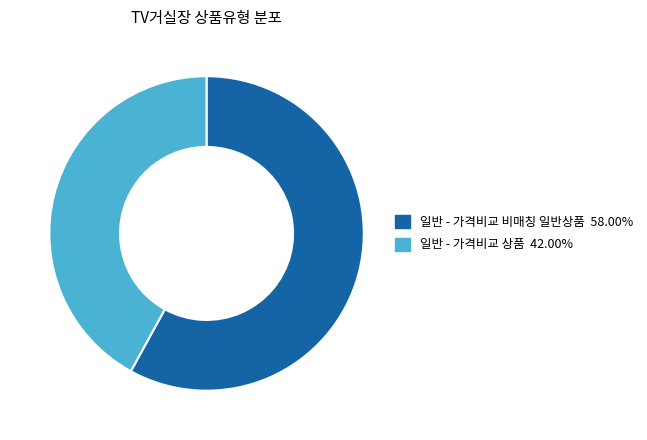

Is 일반 - 가격비교 상품 the majority of the pie?

No